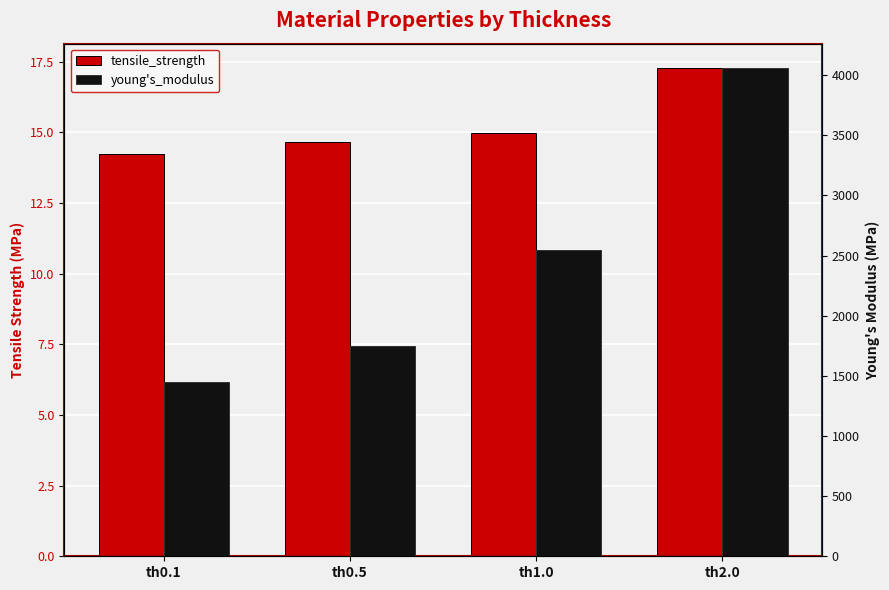

Which label corresponds to the smallest value in the chart?

th0.1